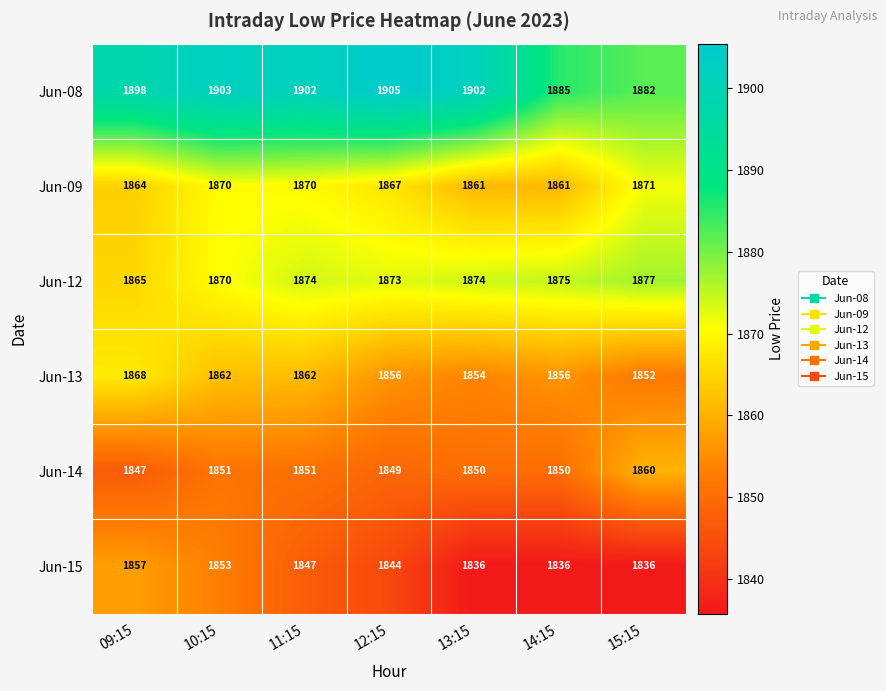

At which category is the sum across all series the highest?

10:15